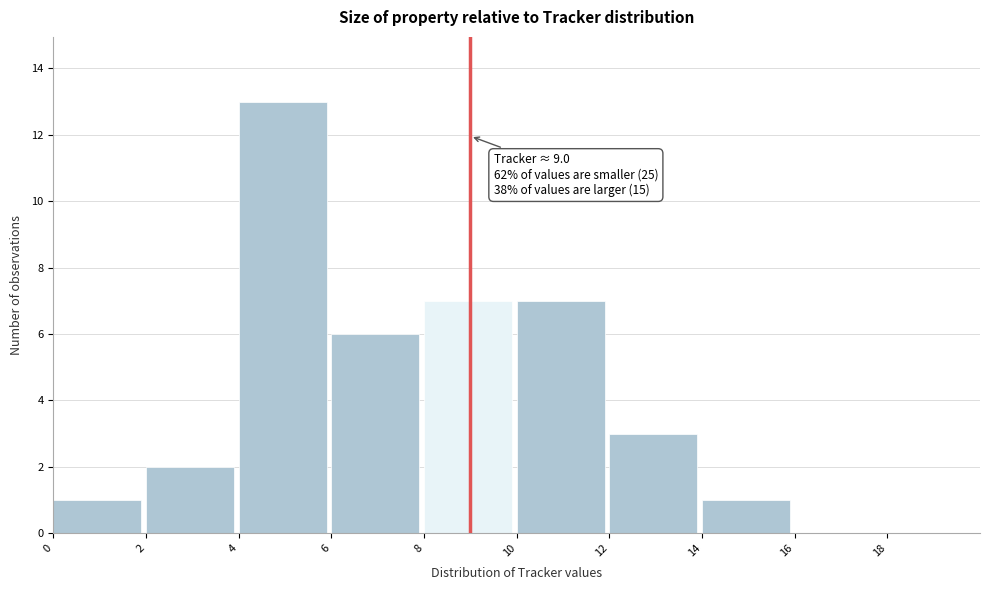

Which range on the x-axis has the tallest bar?

4 to 6